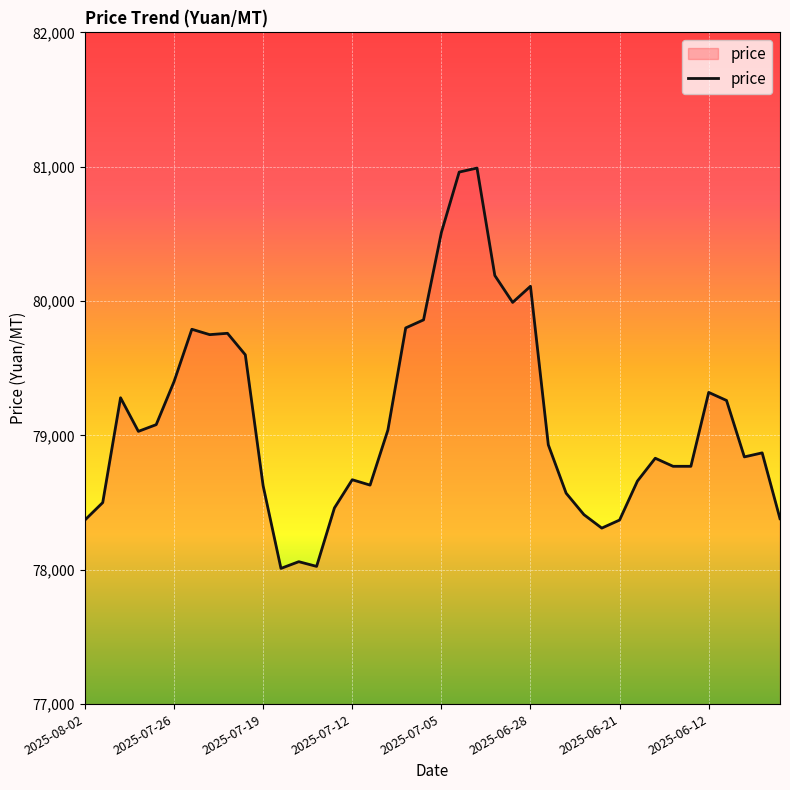

What is the maximum value shown in the chart?

80990